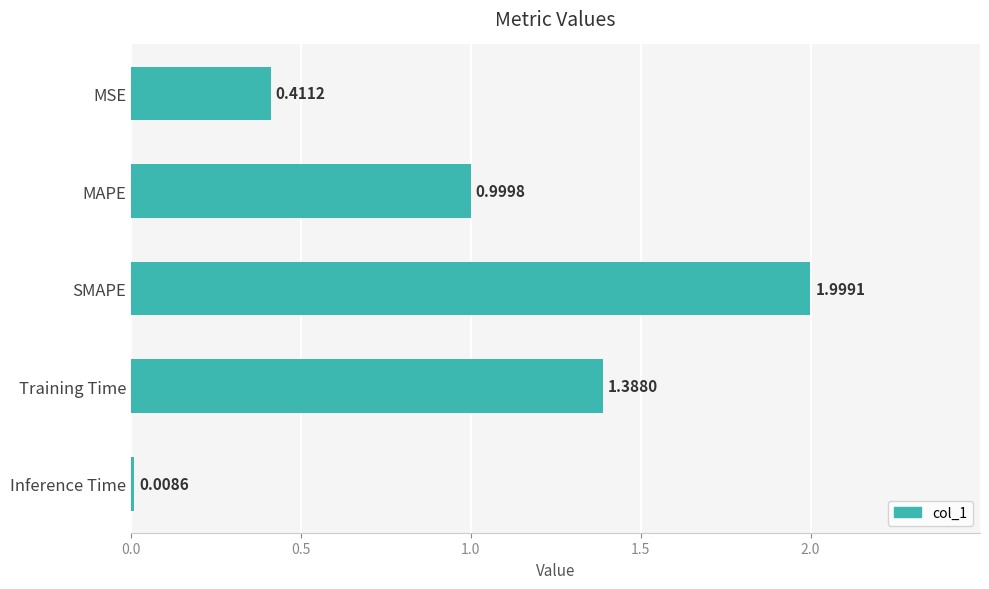

What is the greatest value displayed?

2.0